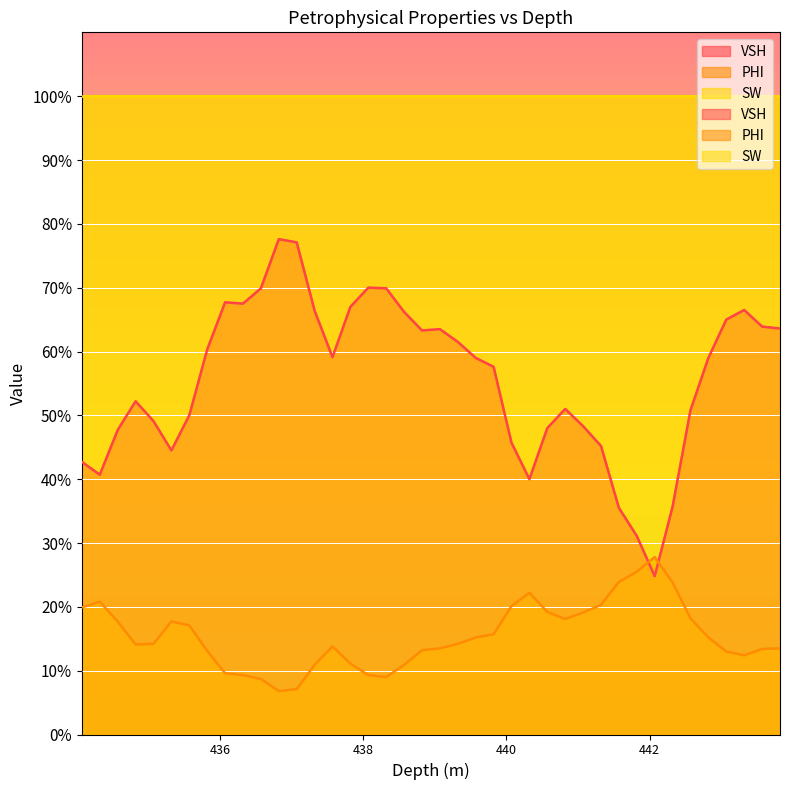

Which label corresponds to the largest value in the chart?

436.82